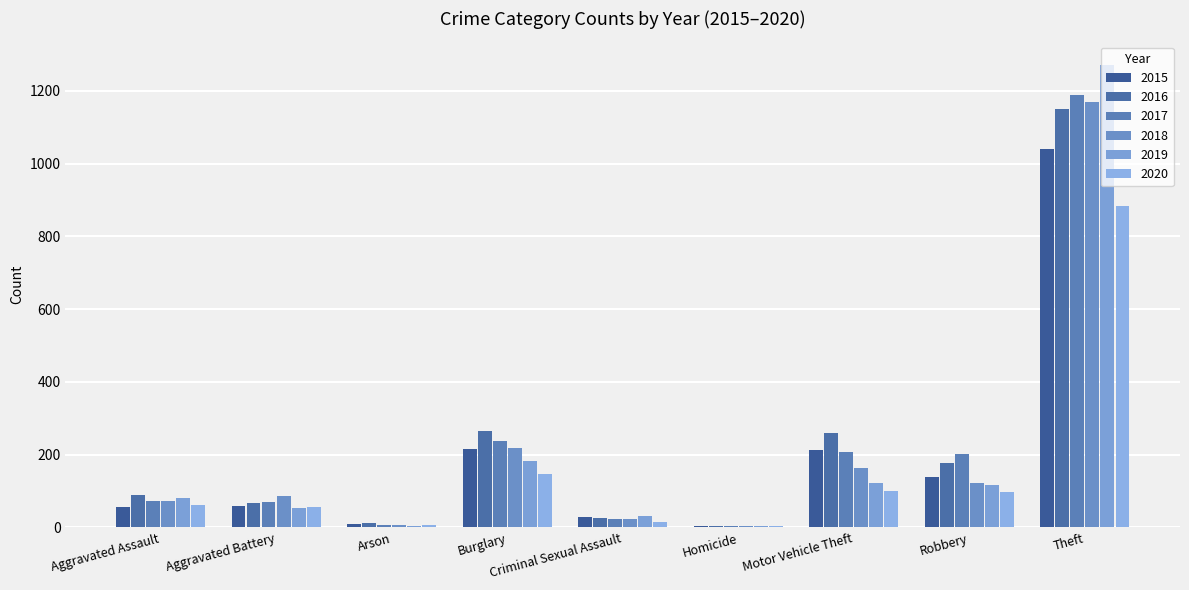

Between Burglary and Motor Vehicle Theft, which series saw the biggest shift?

2019